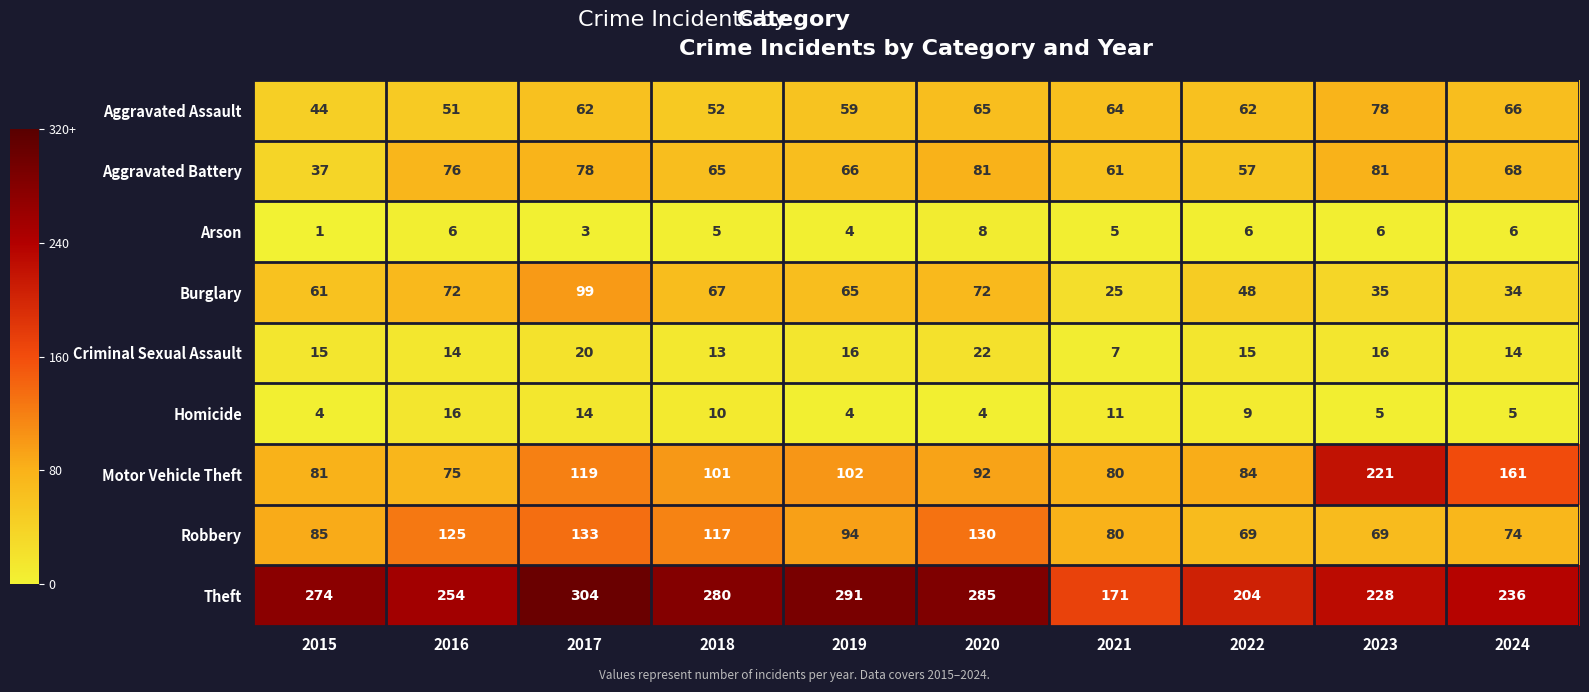

What is the maximum value for Robbery?

133